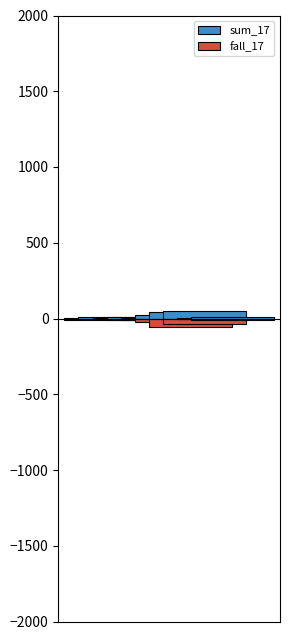

Which series has the largest range (max minus min)?

fall_17